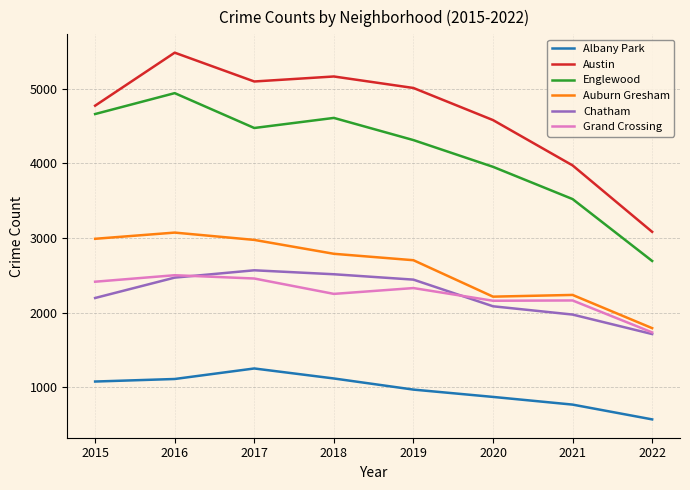

The value of Englewood at 2019 is 2889. True or false?

False